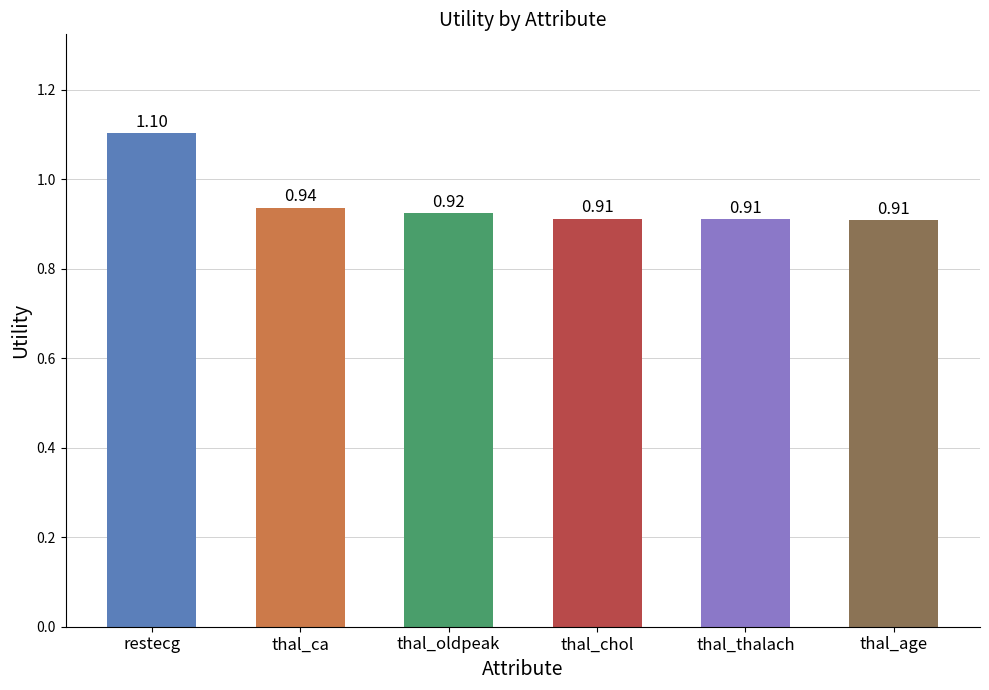

At which category does the chart reach its peak across all series?

restecg